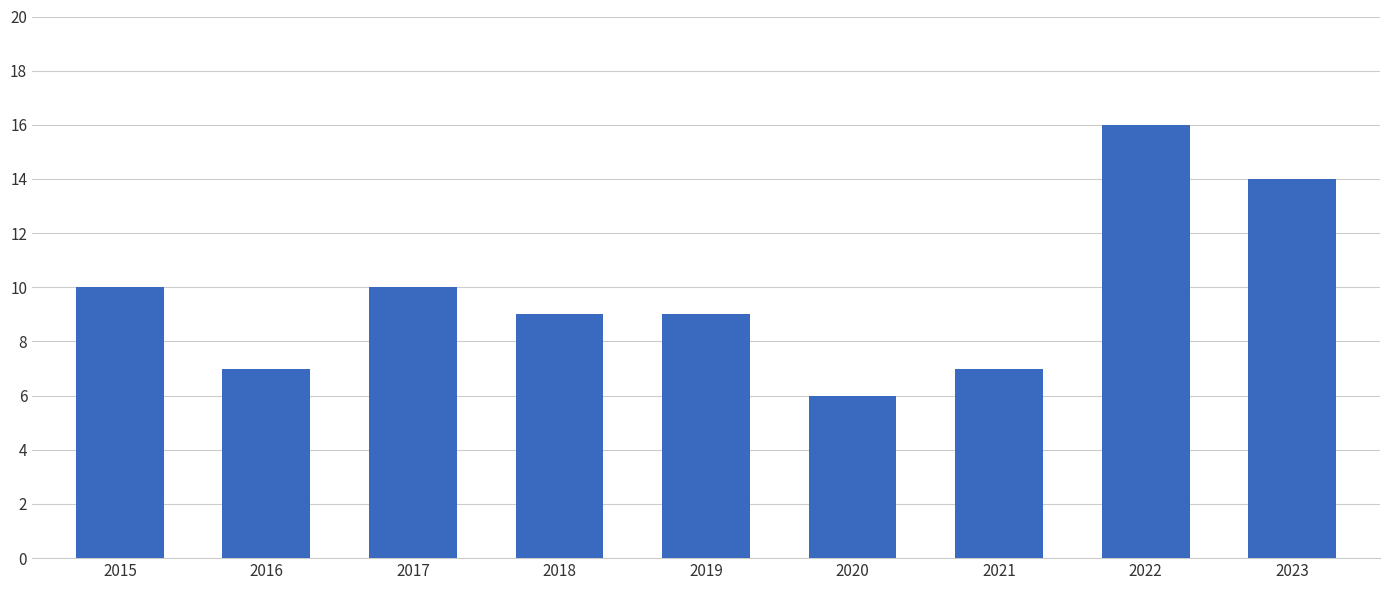

Does the chart contain any negative values?

No